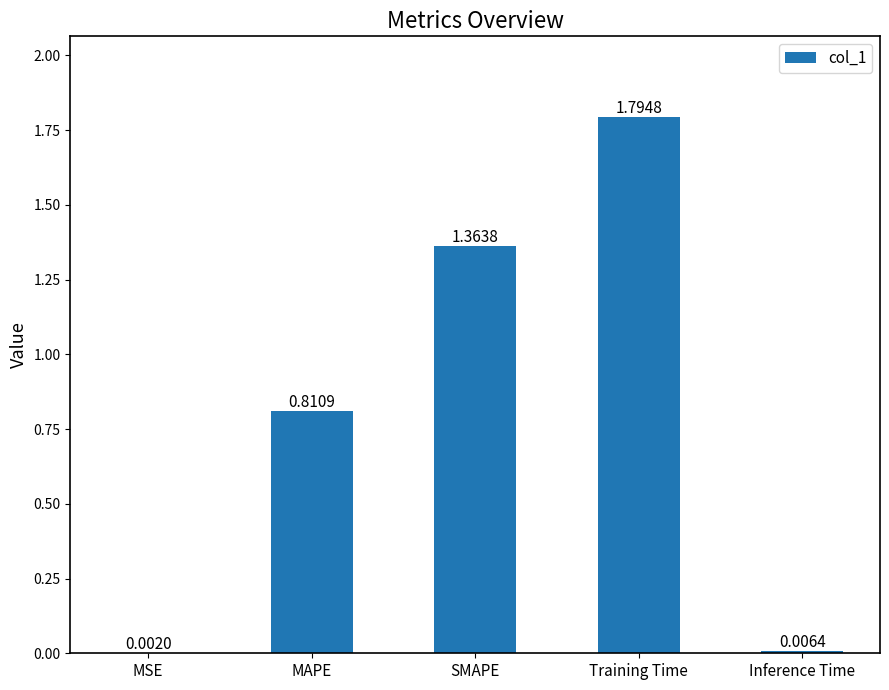

Between Training Time and MAPE, which is larger?

Training Time